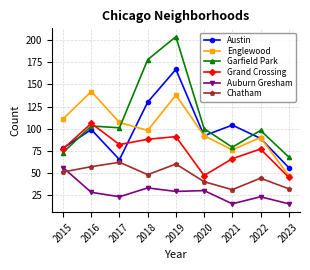

Which series has the largest total across all categories?

Garfield Park